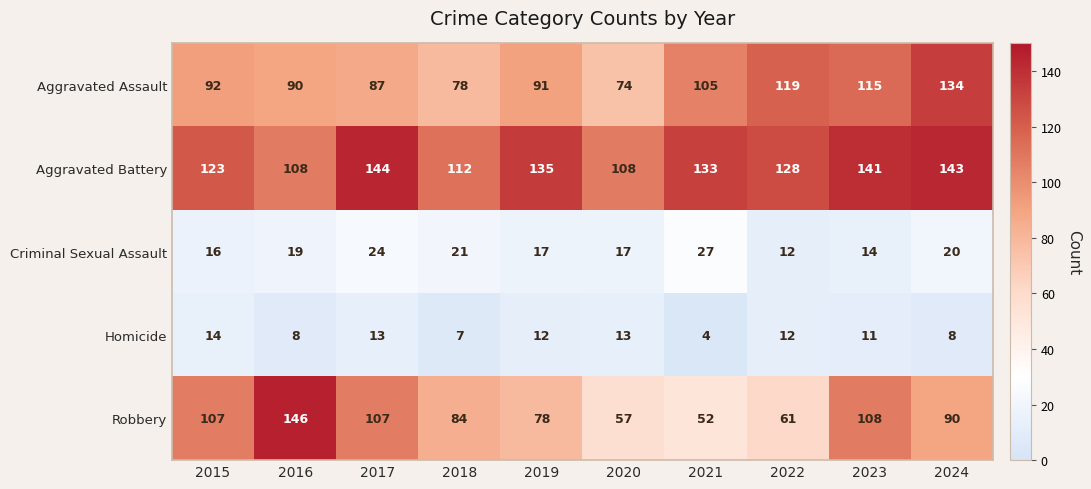

Is it true that Criminal Sexual Assault equals 27 at 2021?

True